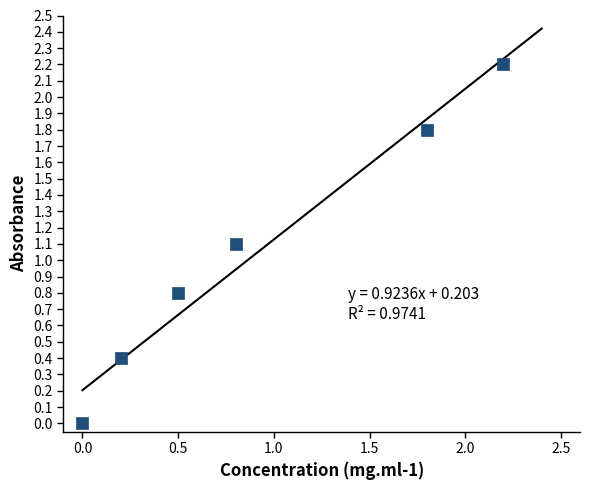

What is the average Y value?

1.1